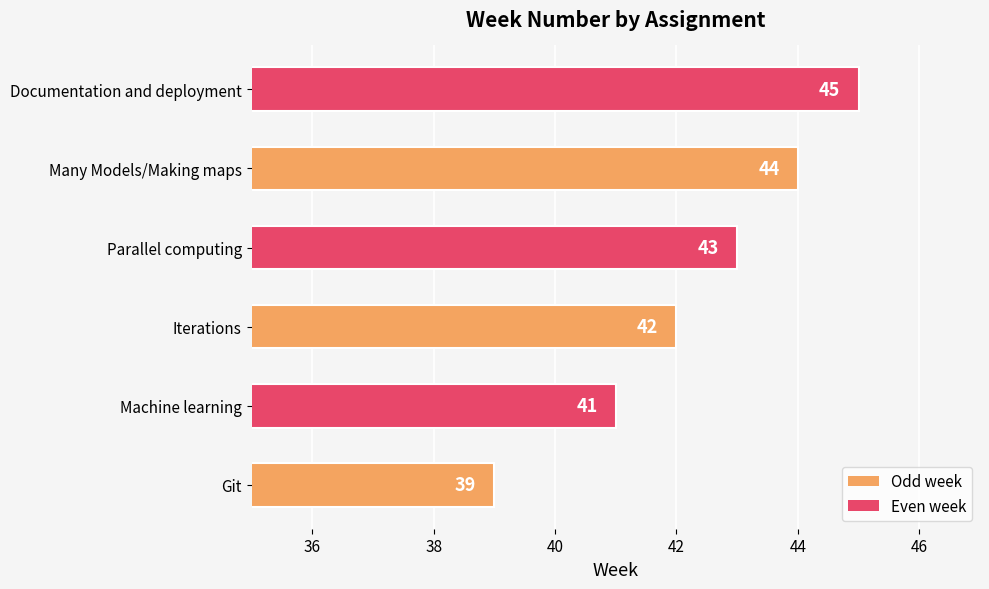

List the labels in order of value, largest first.

Documentation and deployment, Many Models/Making maps, Parallel computing, Iterations, Machine learning, Git